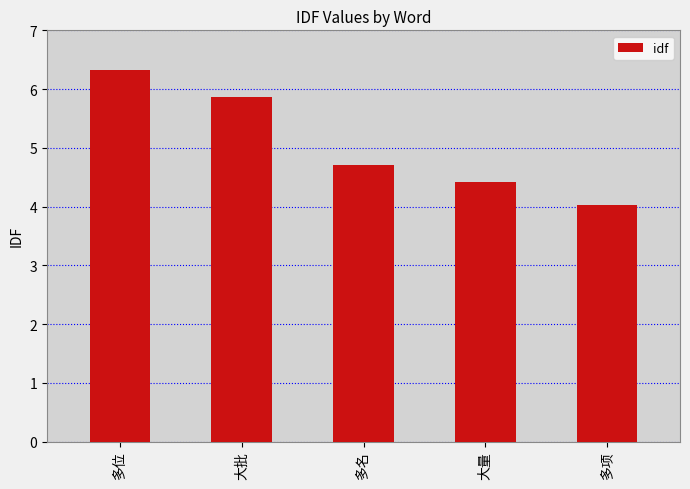

What is the sum of the values at 多项 and 大量?

8.4